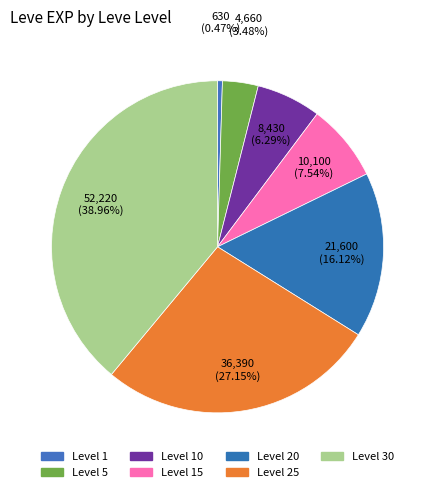

How many segments does this pie chart have?

7